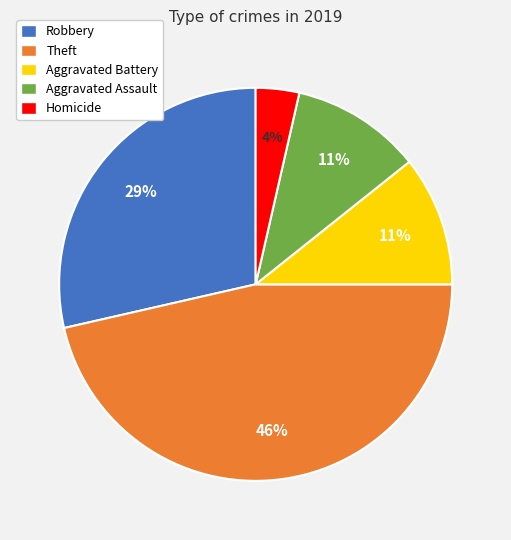

How many segments does this pie chart have?

5